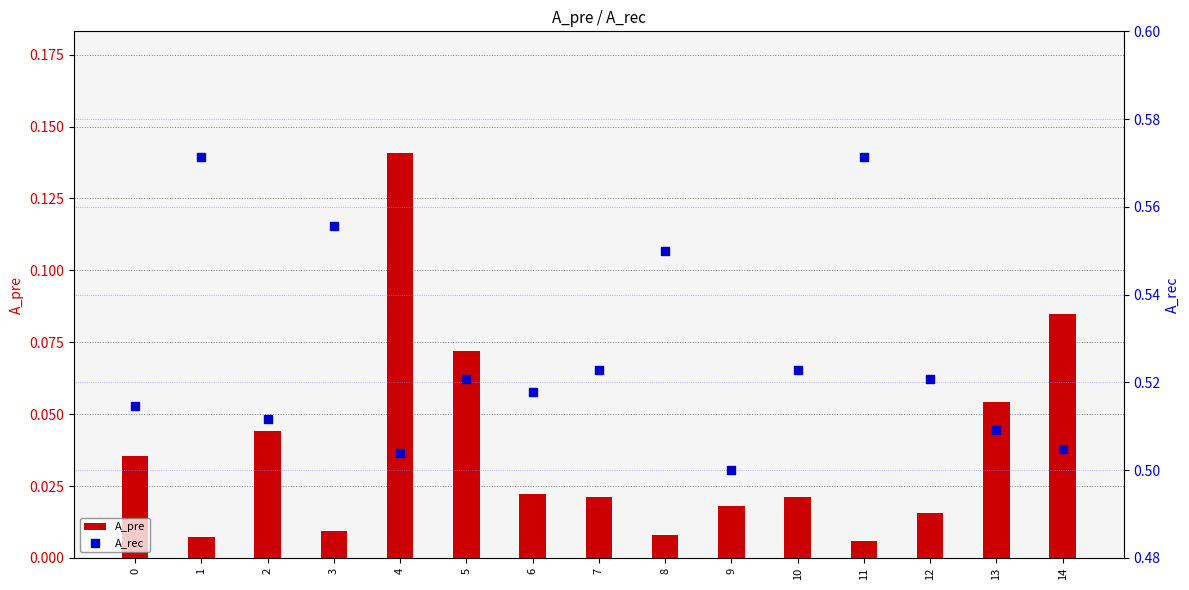

What is the total value across all series at 11?

0.6